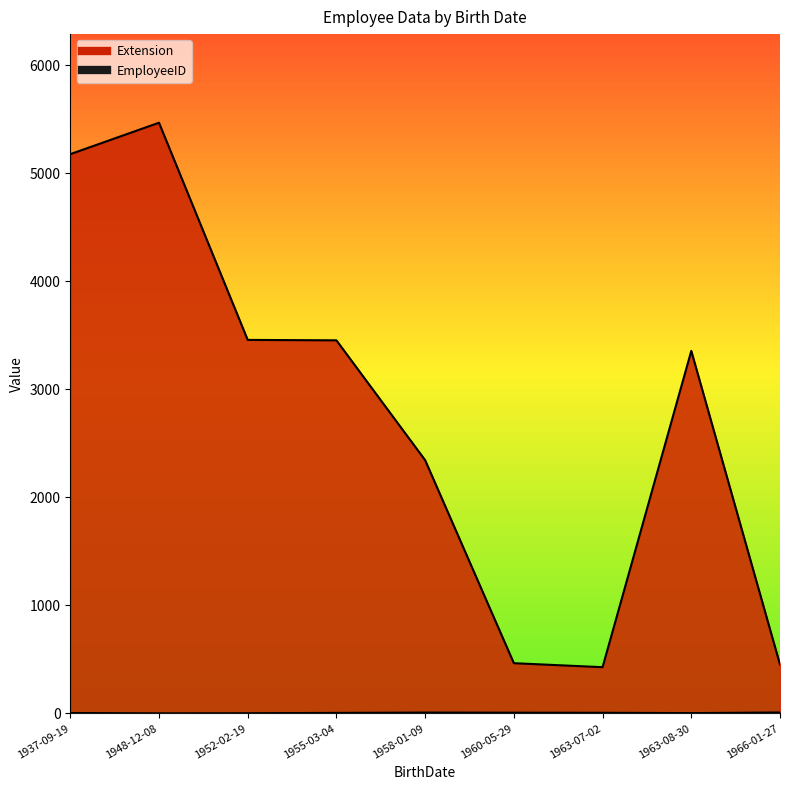

Is it true that Extension equals 465 at 1960-05-29?

True